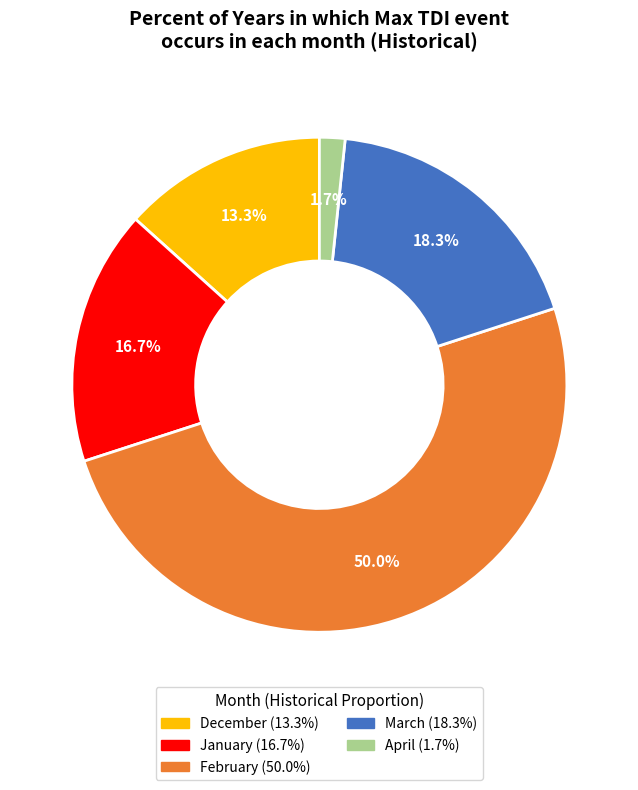

Is there any slice that represents more than half of the pie?

No